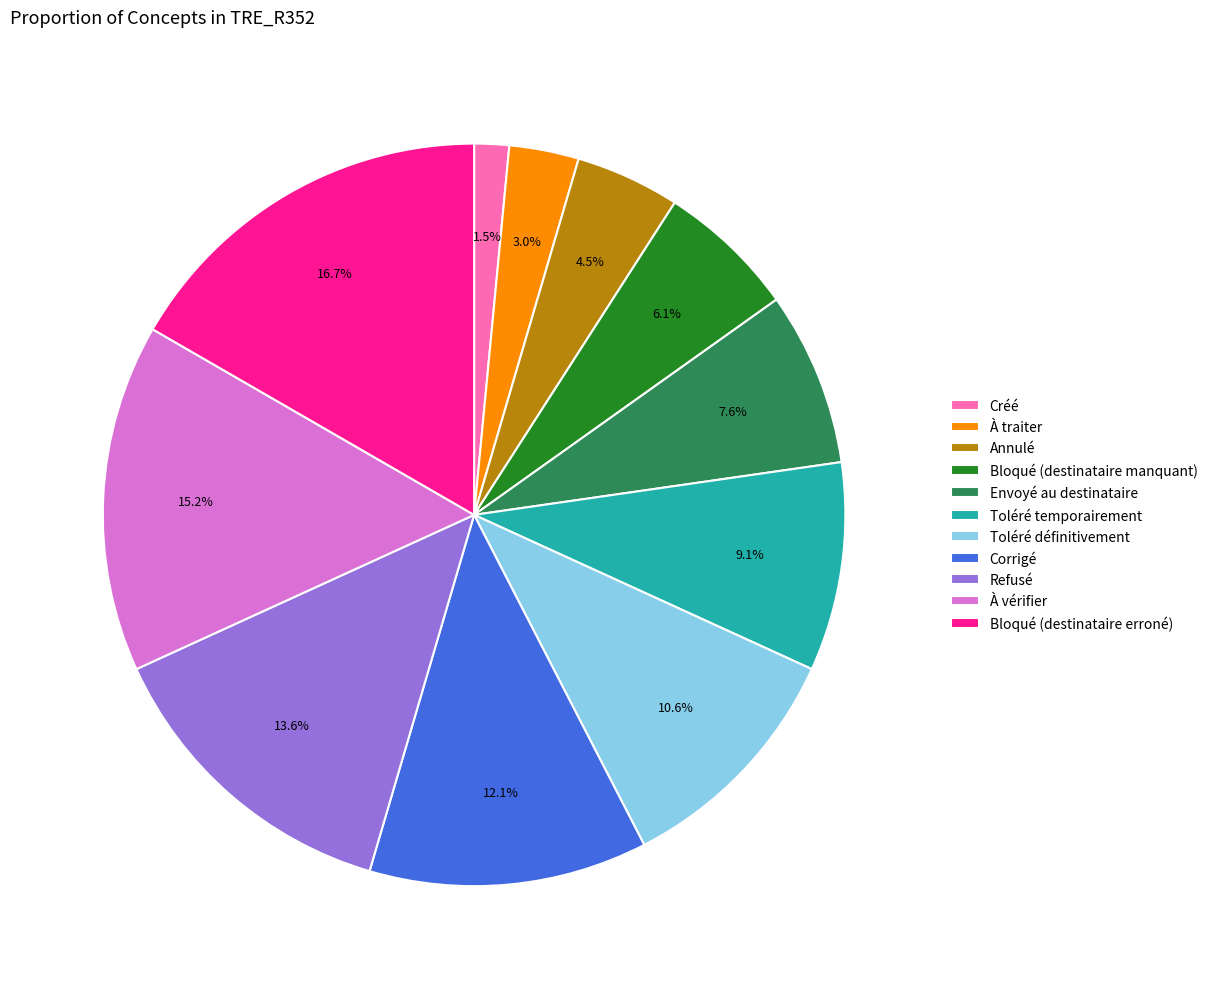

To the nearest percent, what is the average slice percentage?

9%